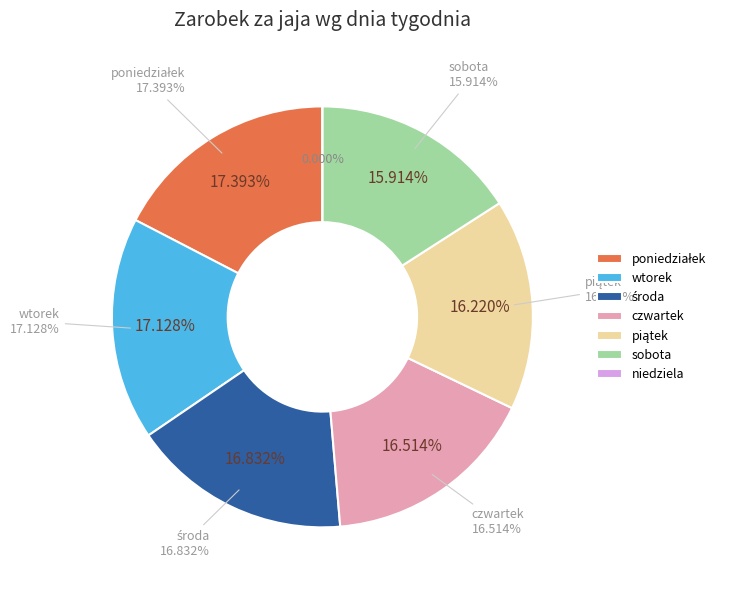

Is 5 the majority of the pie?

No